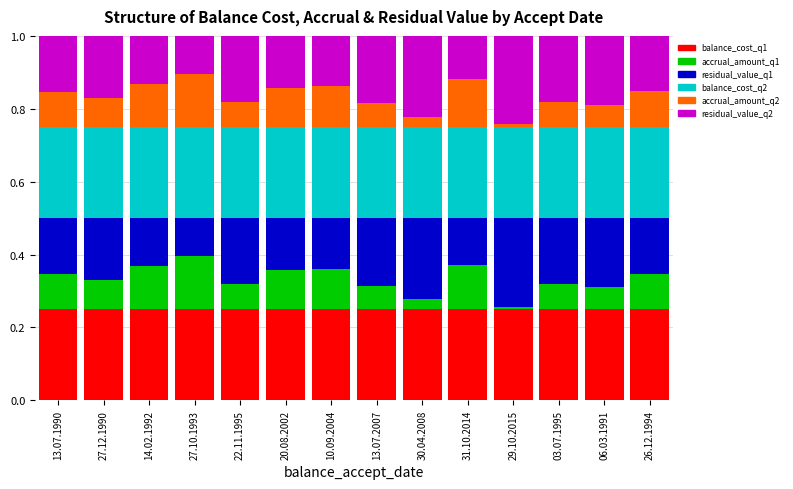

What is the total value across all series at 03.07.1995?

1.0